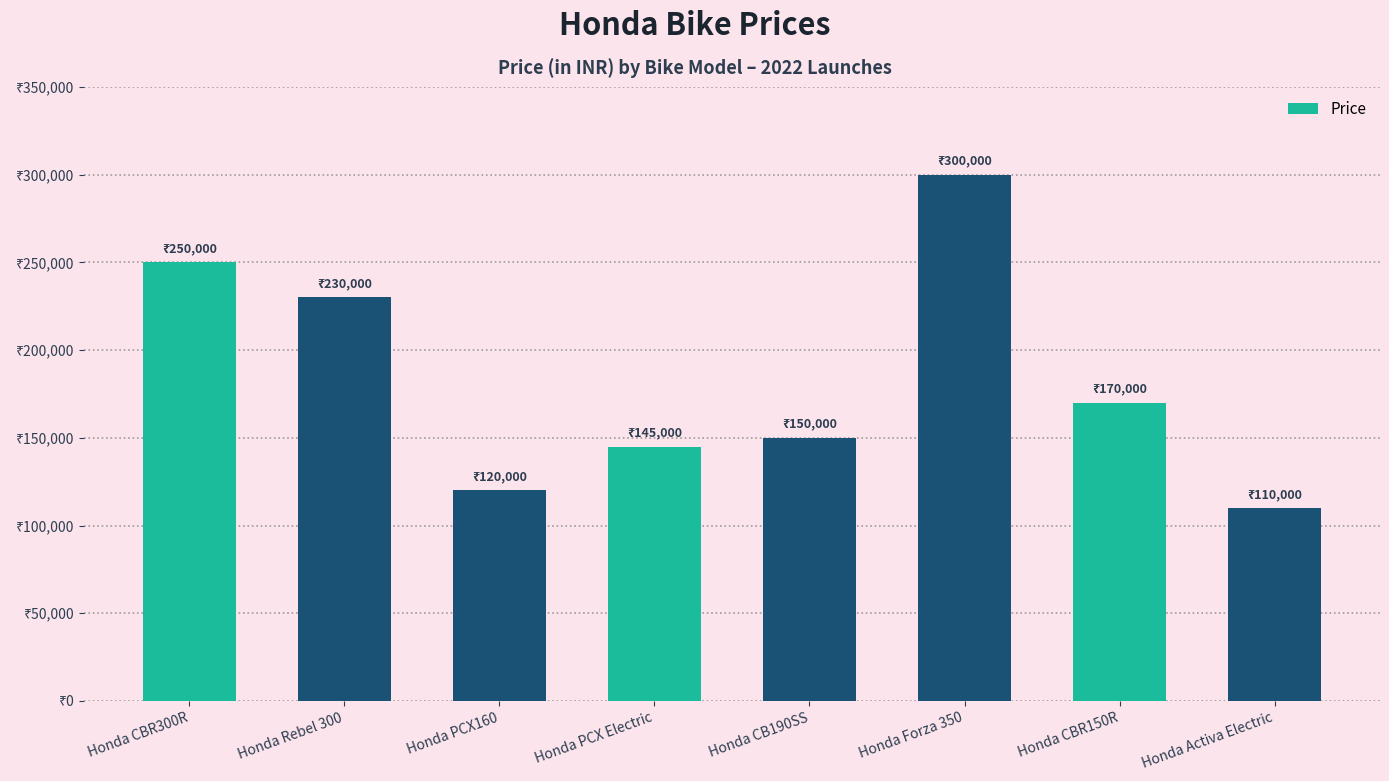

What is the difference between the maximum and minimum values?

190000